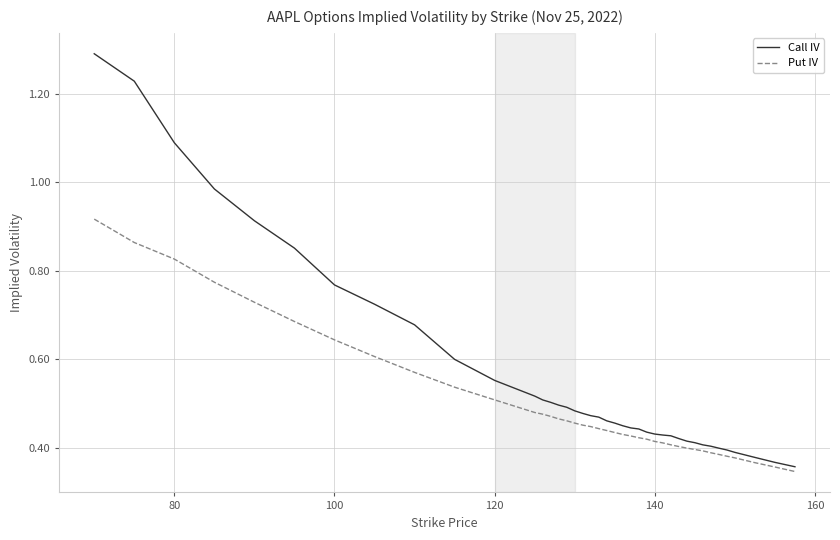

Count the number of data series in this chart.

2